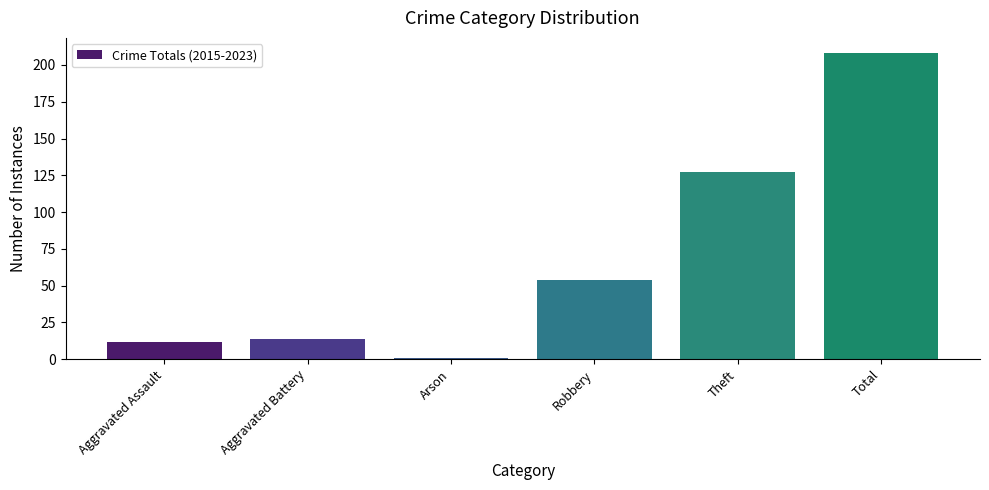

How many bars are there in total?

6